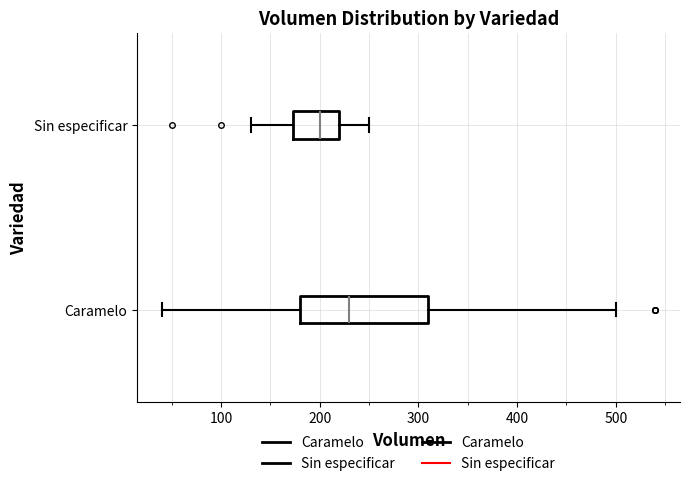

Comparing the boxes themselves (not the whiskers), which one is the widest?

Caramelo